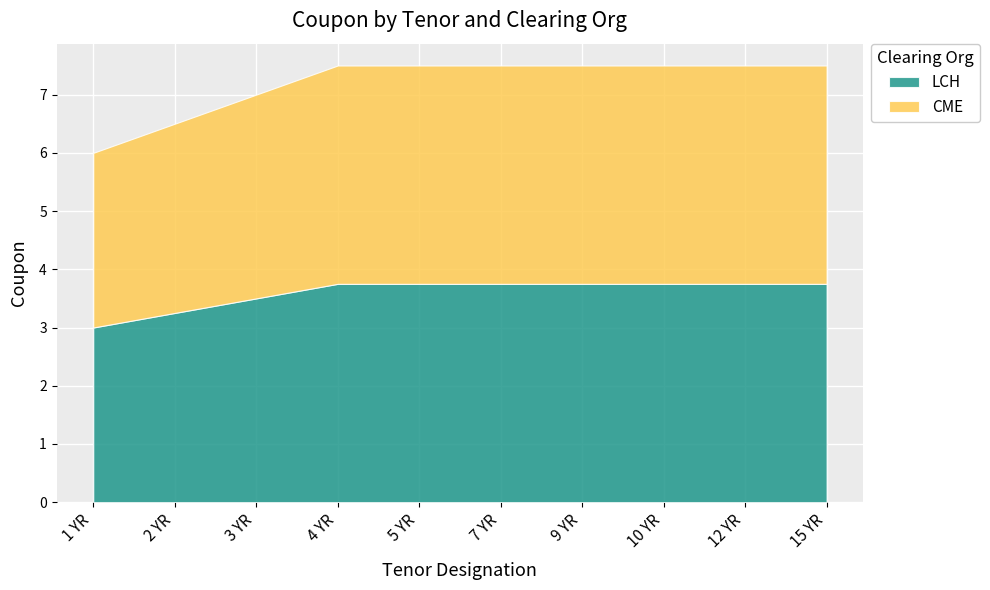

How many data points in CME are above 3?

9